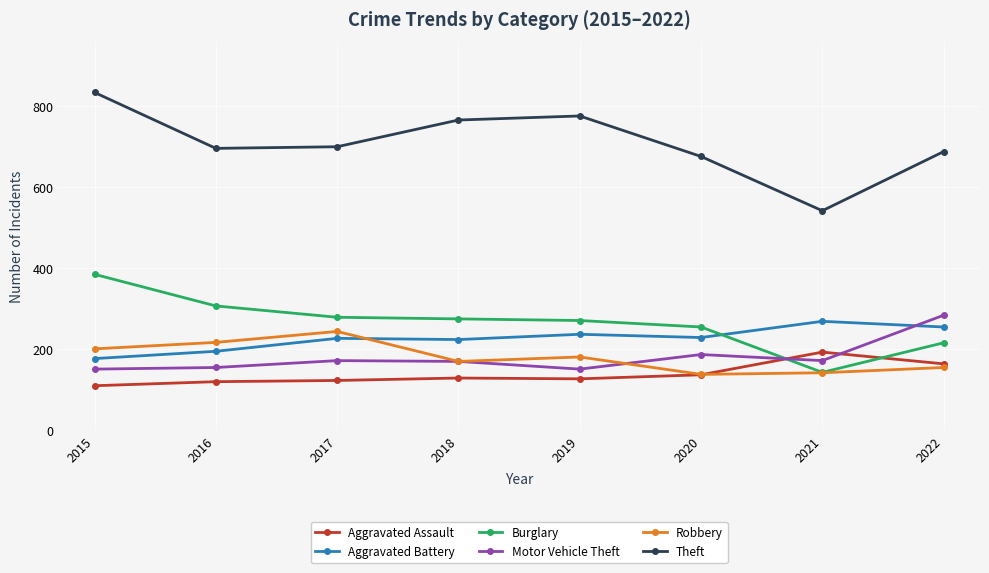

True or false: Theft and Robbery cross at least once.

False